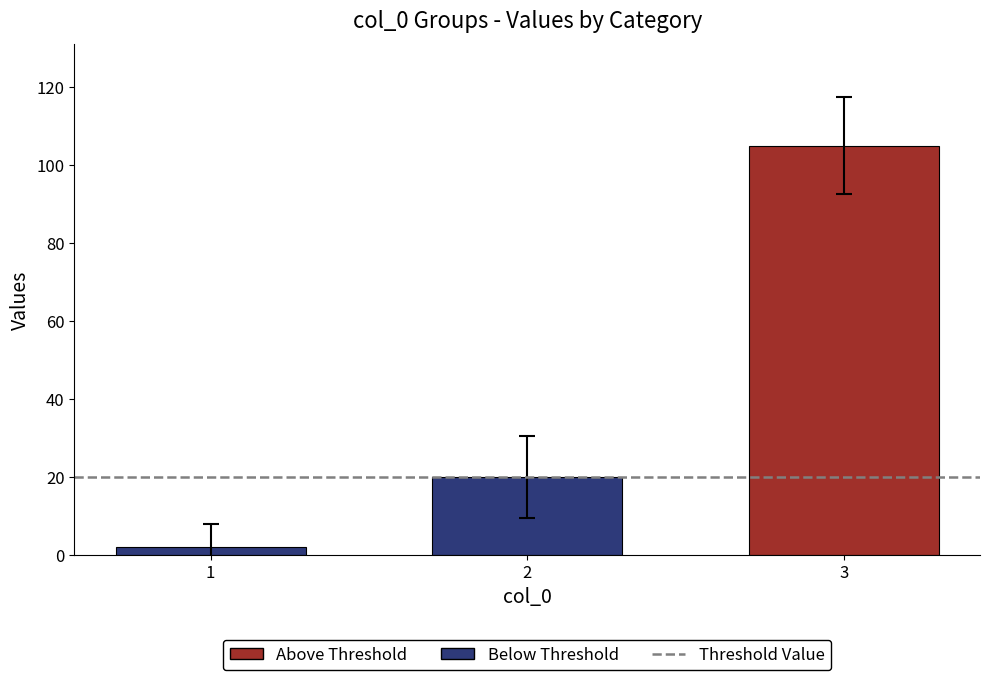

How many groups of bars are there?

3